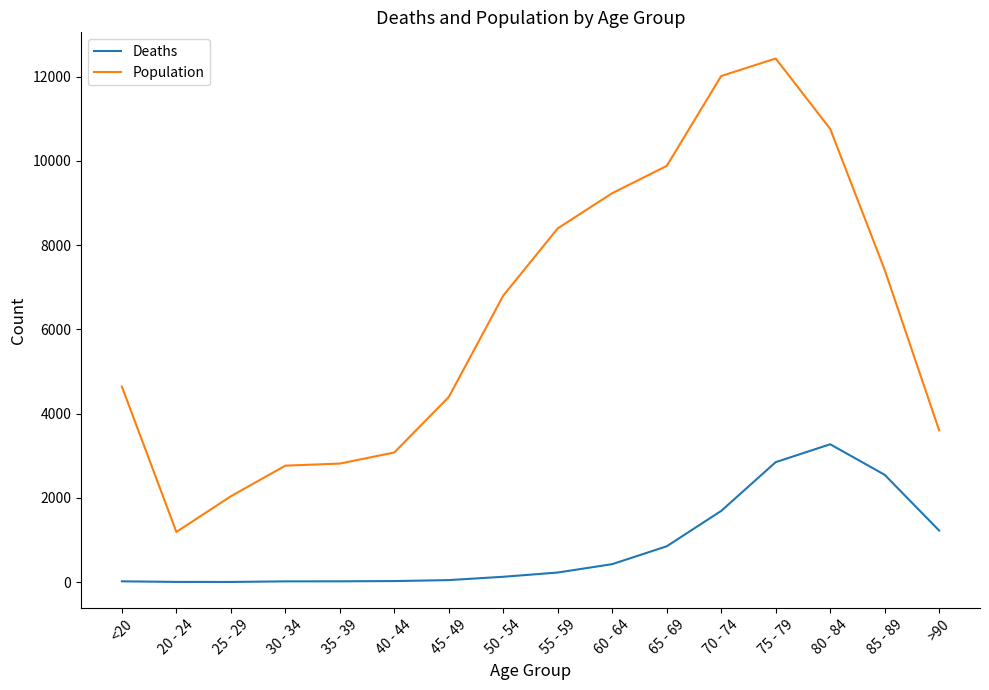

Does the chart have visible grid lines?

No